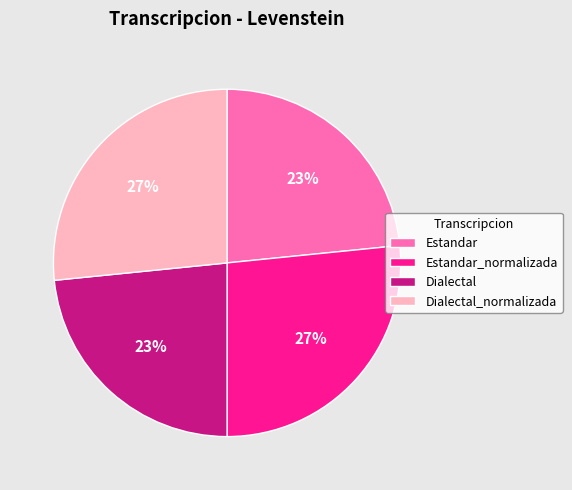

What is the ratio of the value at Dialectal to the value at Estandar_normalizada?

0.9